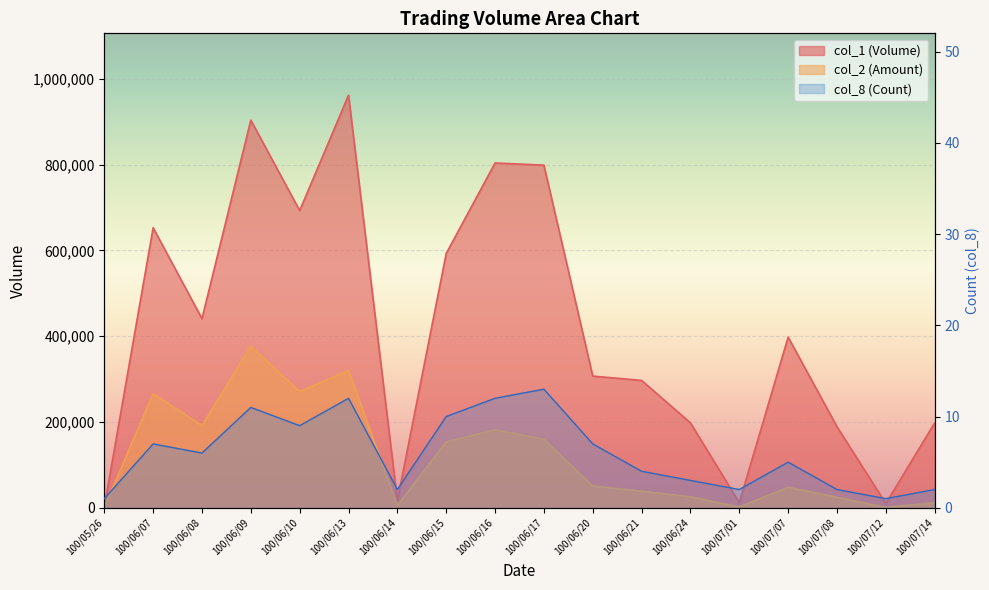

What are all the series names shown in the legend?

col_1, col_2, col_8